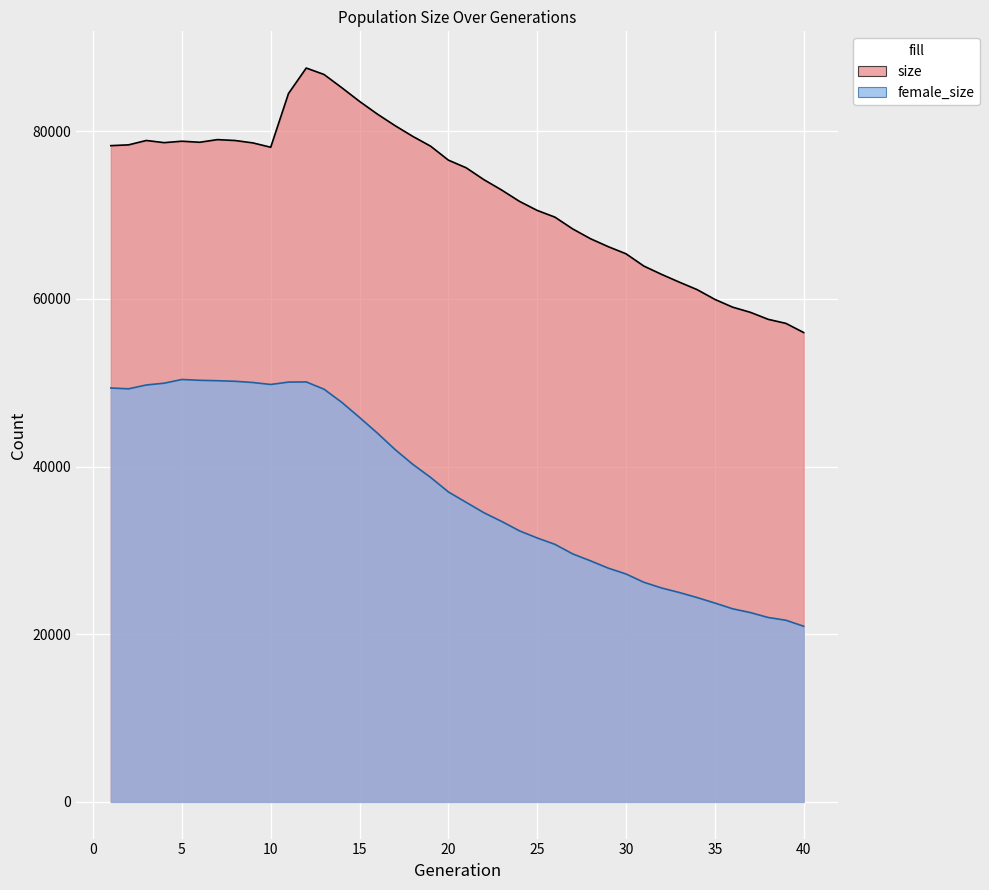

At which category does female_size reach its first local peak?

5